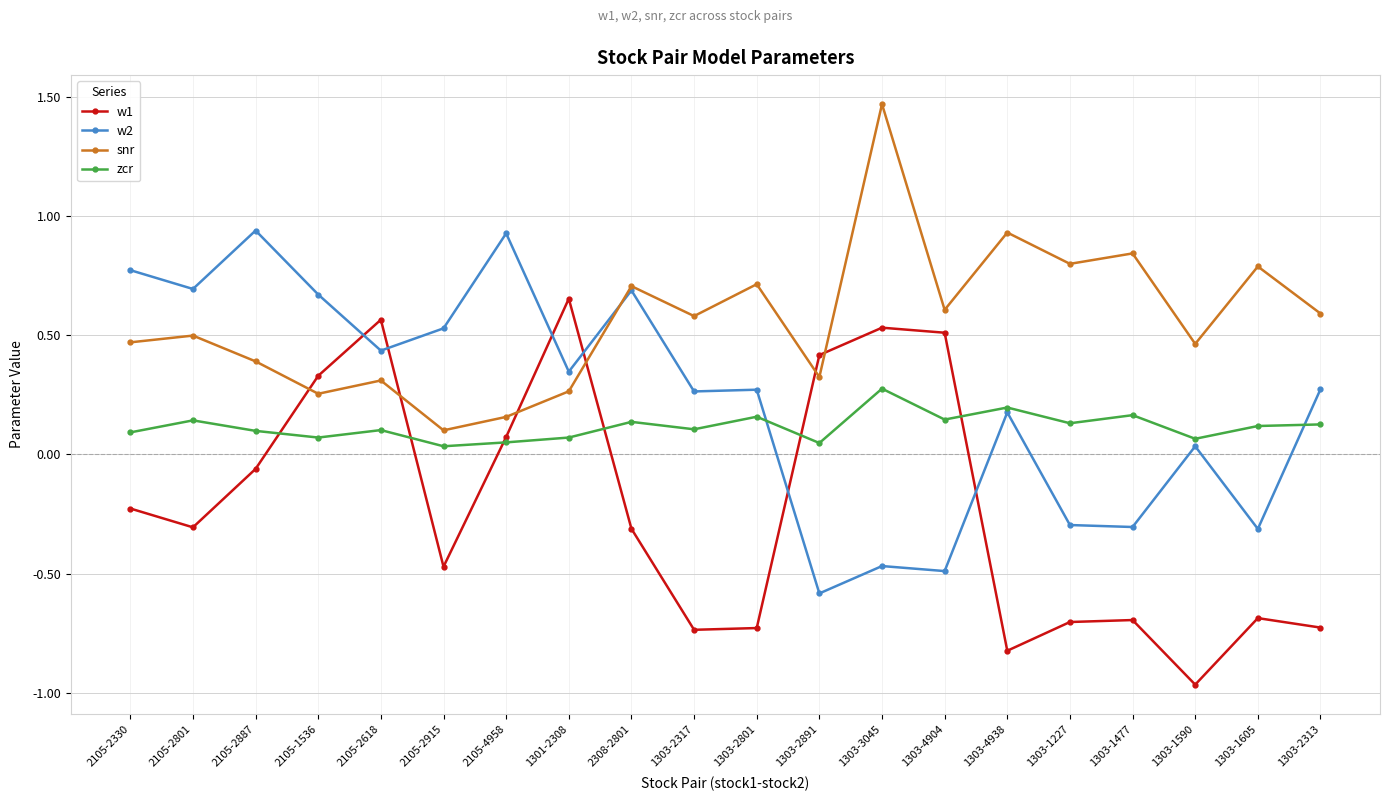

Does the chart have visible grid lines?

Yes